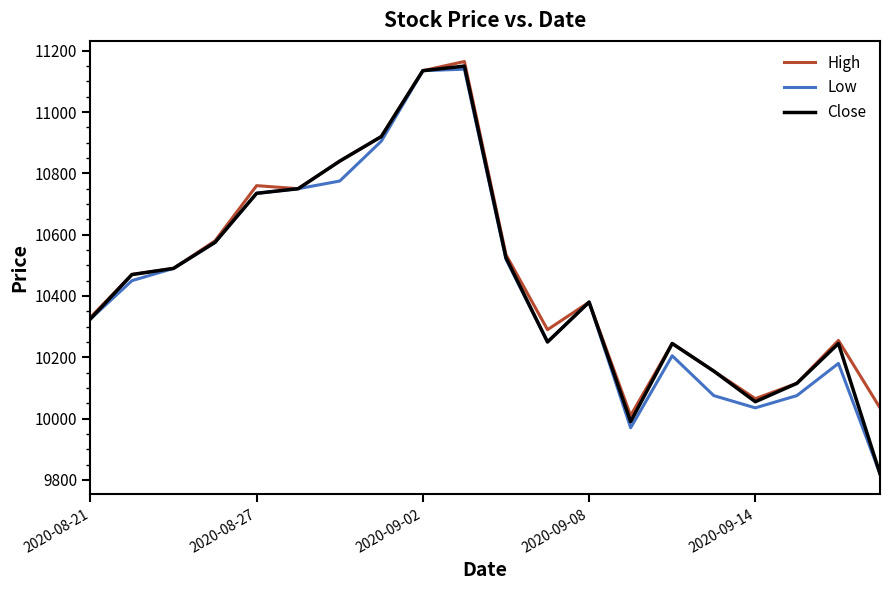

What is the minimum value for Low?

9820